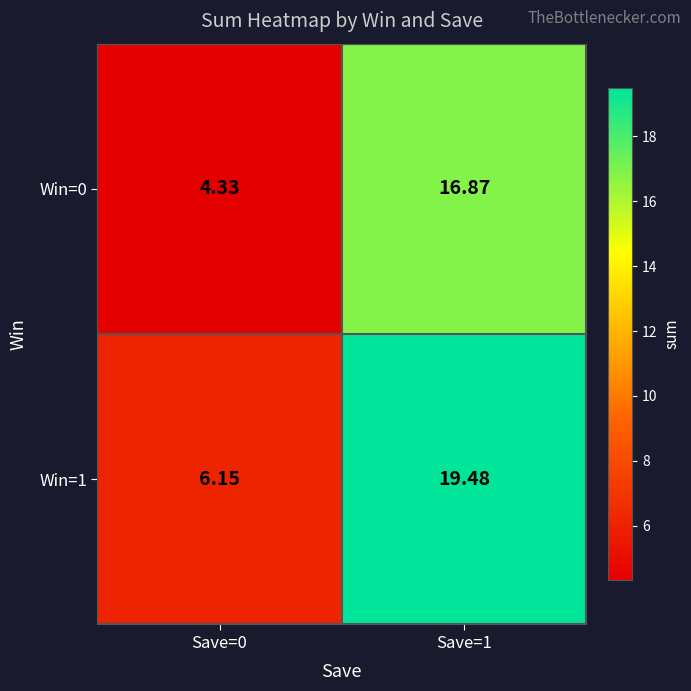

Count the number of categories in the chart.

2